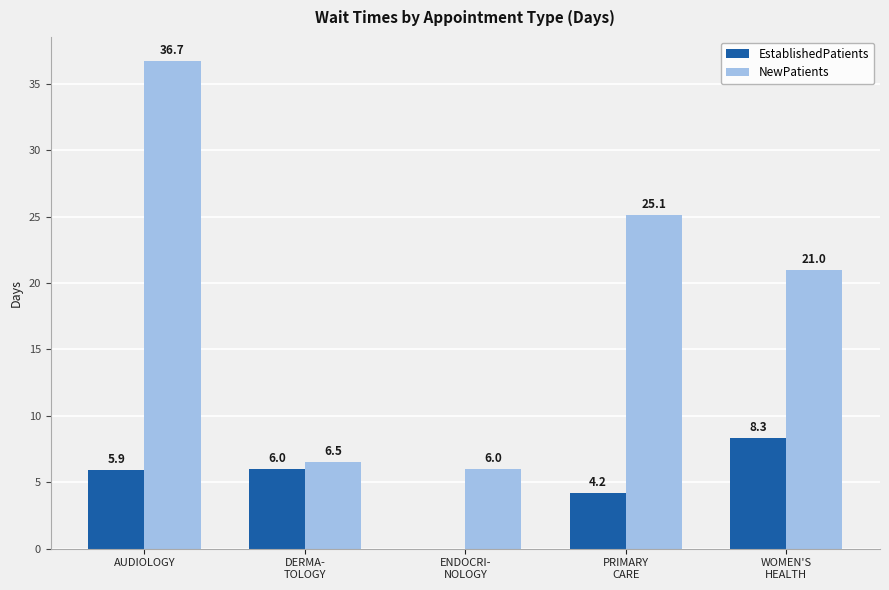

Is the value of EstablishedPatients at AUDIOLOGY greater than the value of NewPatients at DERMA-
TOLOGY?

No